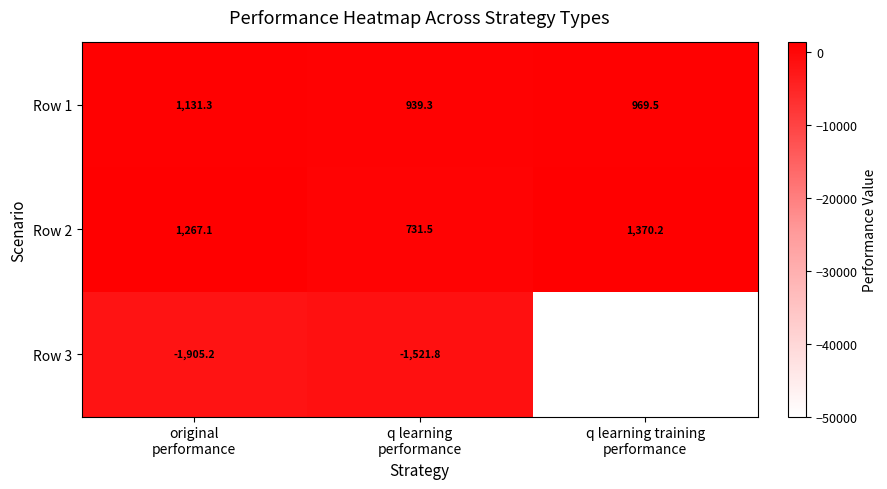

Which series has the largest total across all categories?

Row 2